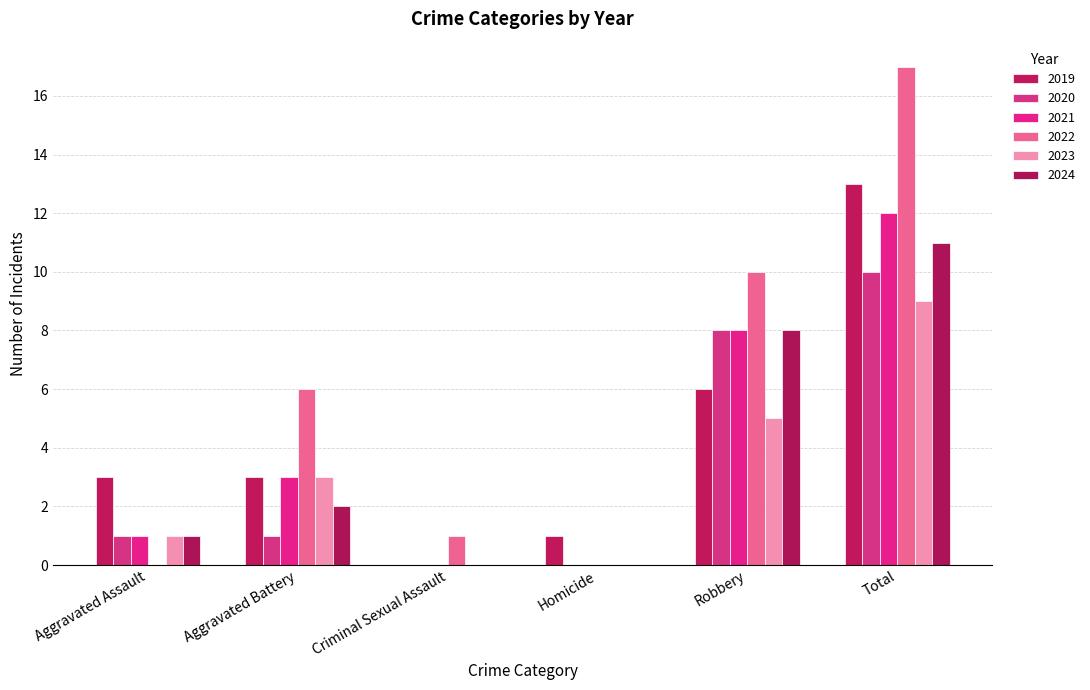

Reading left to right, transcribe all the data shown in this chart.

2019: 3	3	0	1	6	13
2020: 1	1	0	0	8	10
2021: 1	3	0	0	8	12
2022: 0	6	1	0	10	17
2023: 1	3	0	0	5	9
2024: 1	2	0	0	8	11